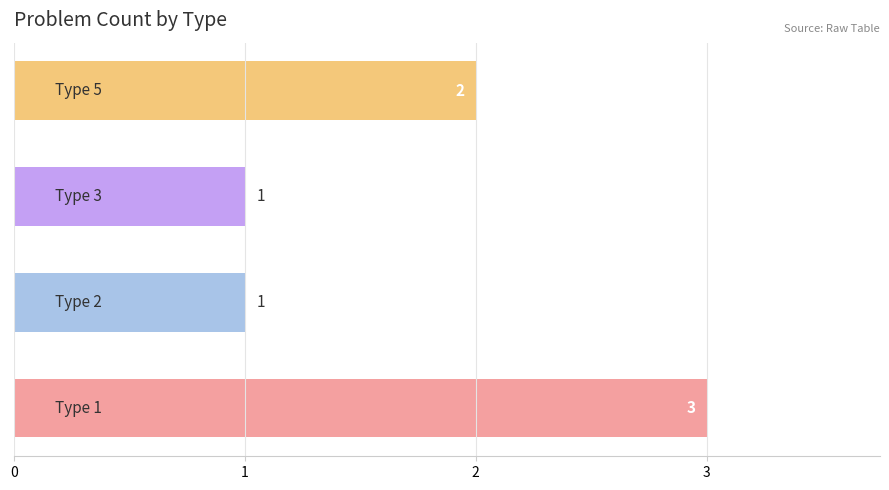

What is the greatest value displayed?

3